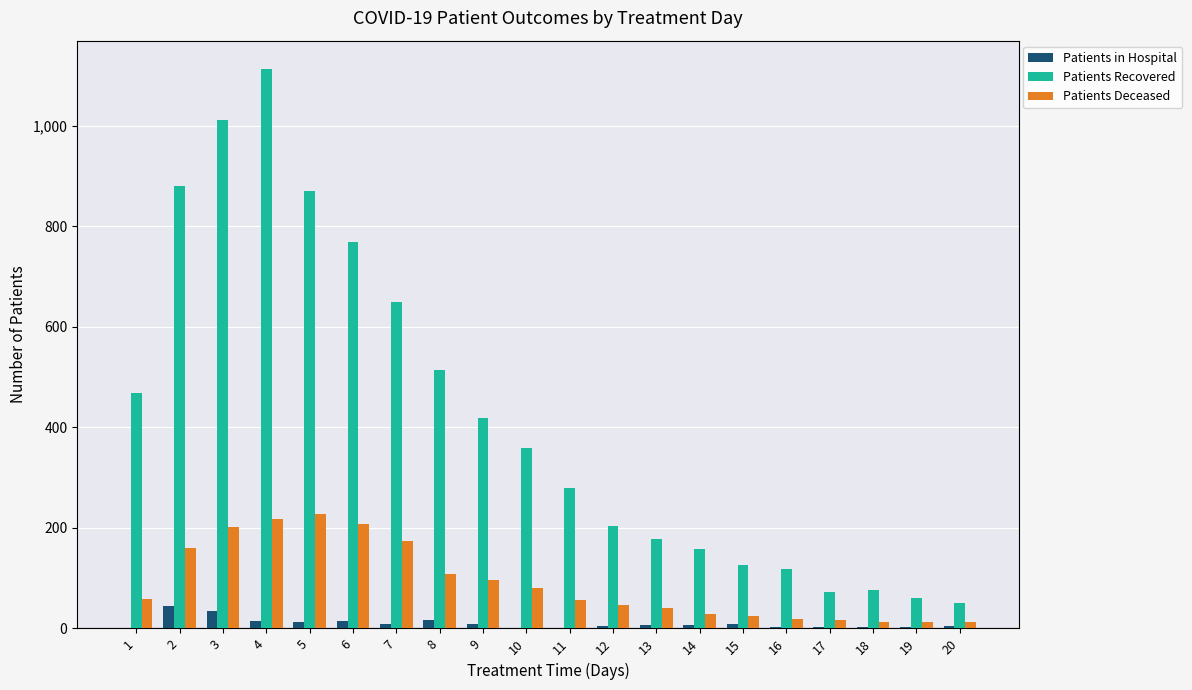

Are the bars horizontal?

No